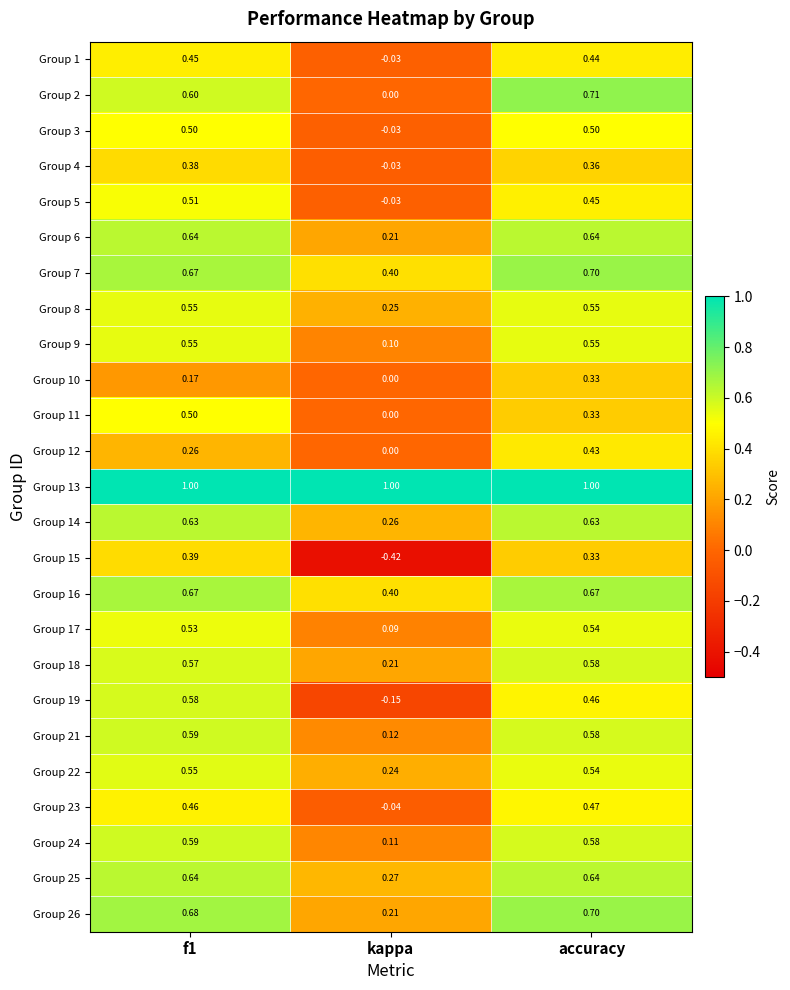

Count the number of data series in this chart.

25